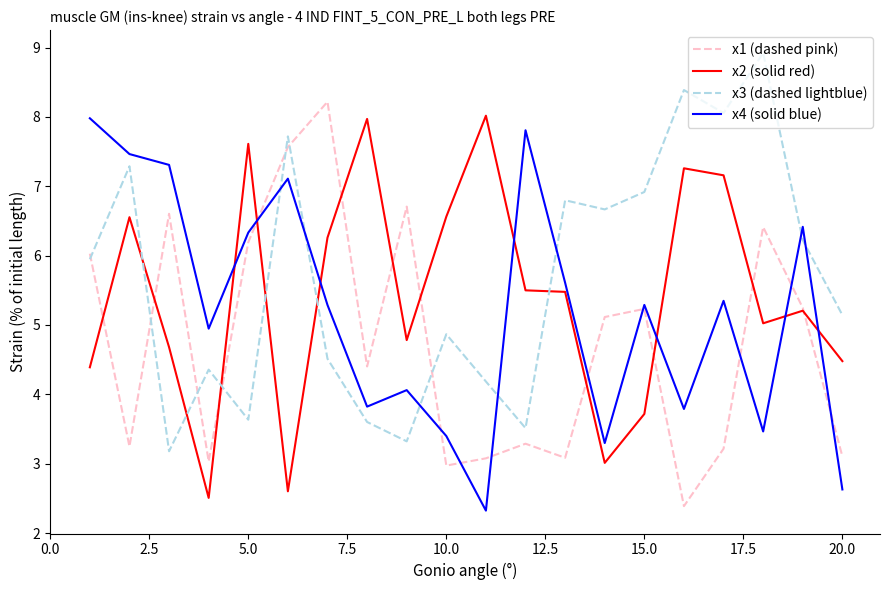

How many times do x1 (dashed pink) and x4 (solid blue) cross each other?

9